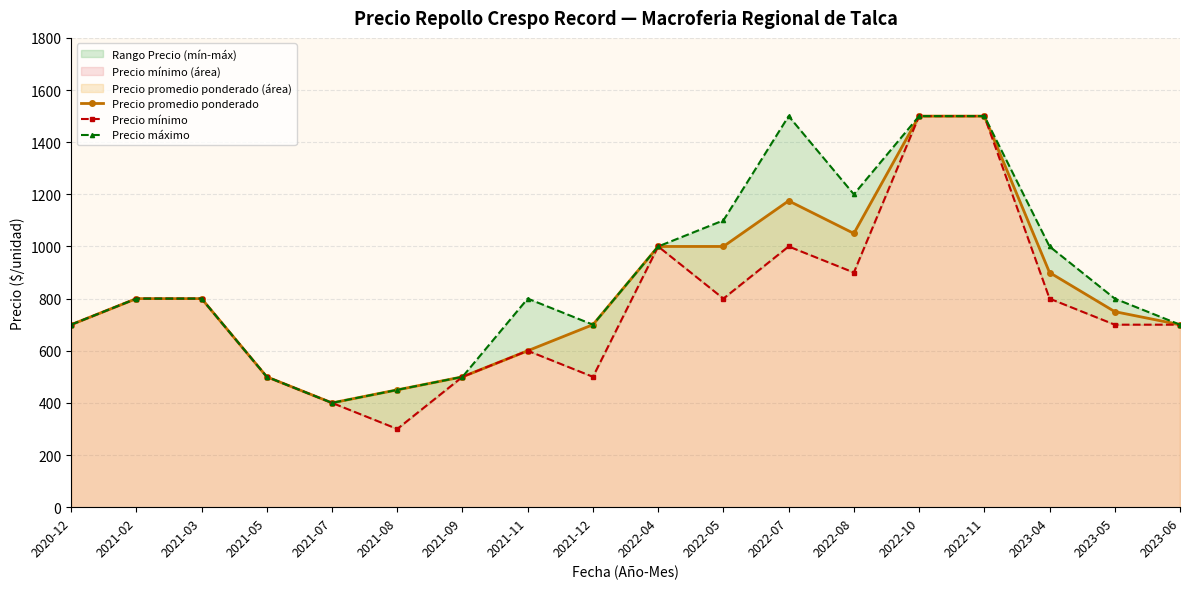

Reading left to right, list all the values displayed in this chart.

Precio promedio ponderado: 700	800	800	500	400	450	500	600	700	1000	1000	1175	1050	1500	1500	900	750	700
Precio mínimo: 700	800	800	500	400	300	500	600	500	1000	800	1000	900	1500	1500	800	700	700
Precio máximo: 700	800	800	500	400	450	500	800	700	1000	1100	1500	1200	1500	1500	1000	800	700